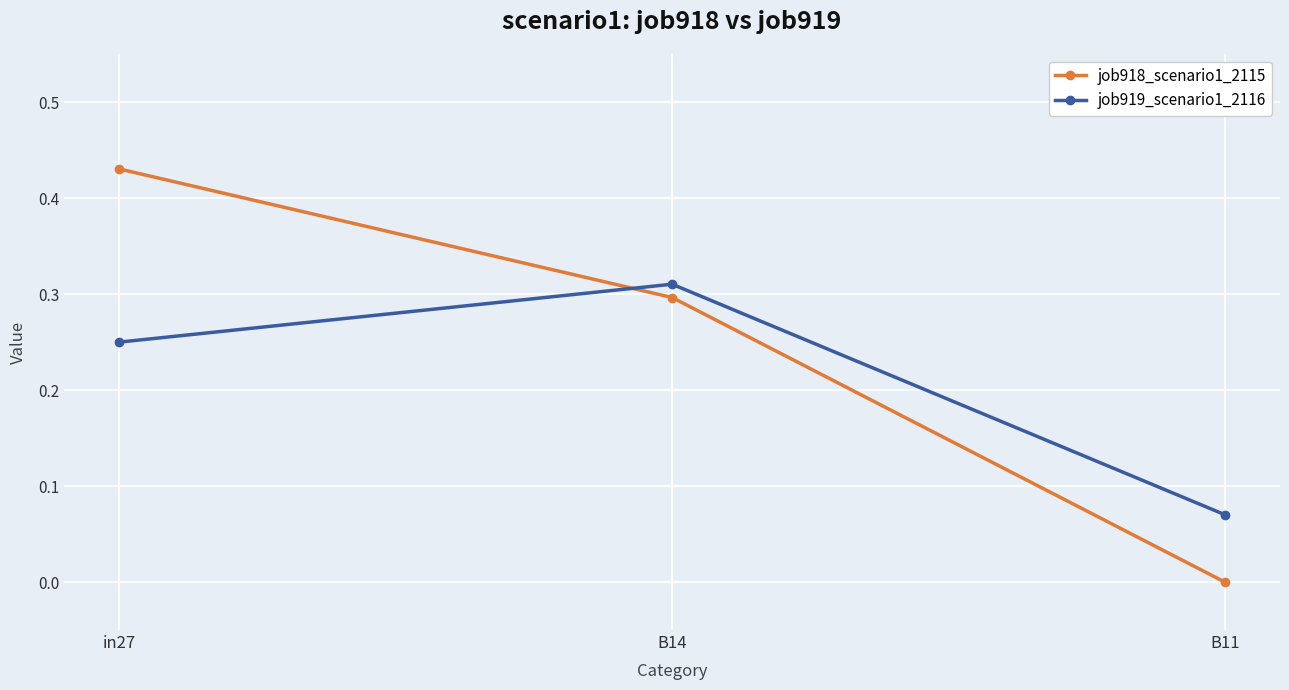

The value of job918_scenario1_2115 at B11 is 0.3. True or false?

False